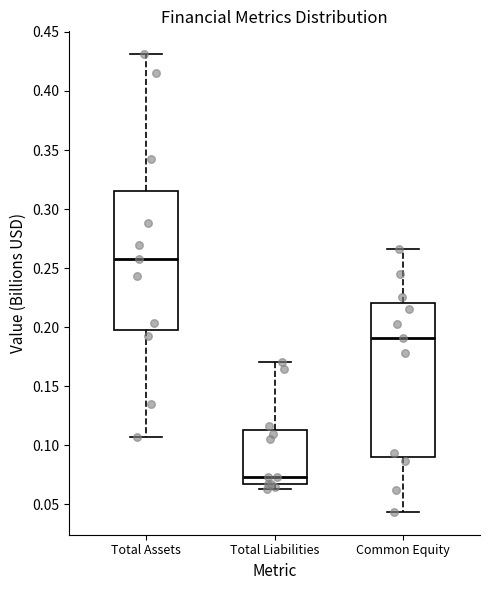

Which box's median line is the lowest?

Total Liabilities